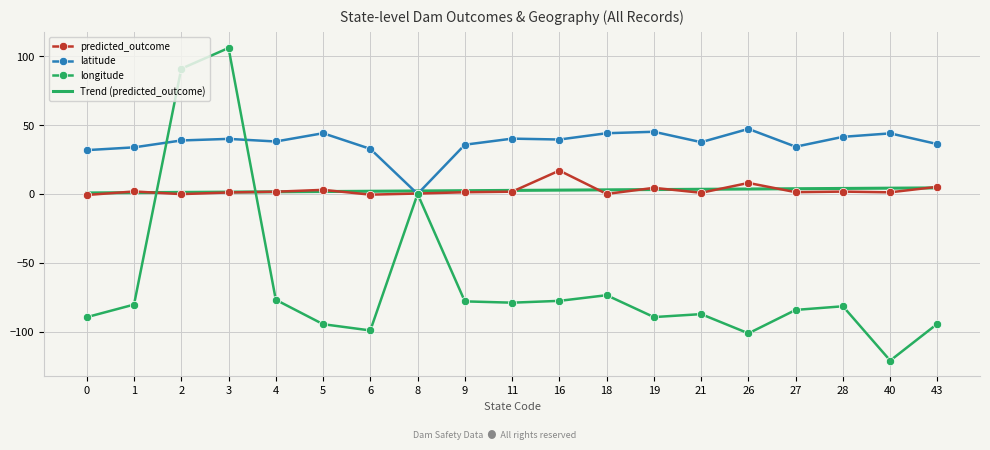

True or false: longitude has more than 0 points higher than both neighbors.

True